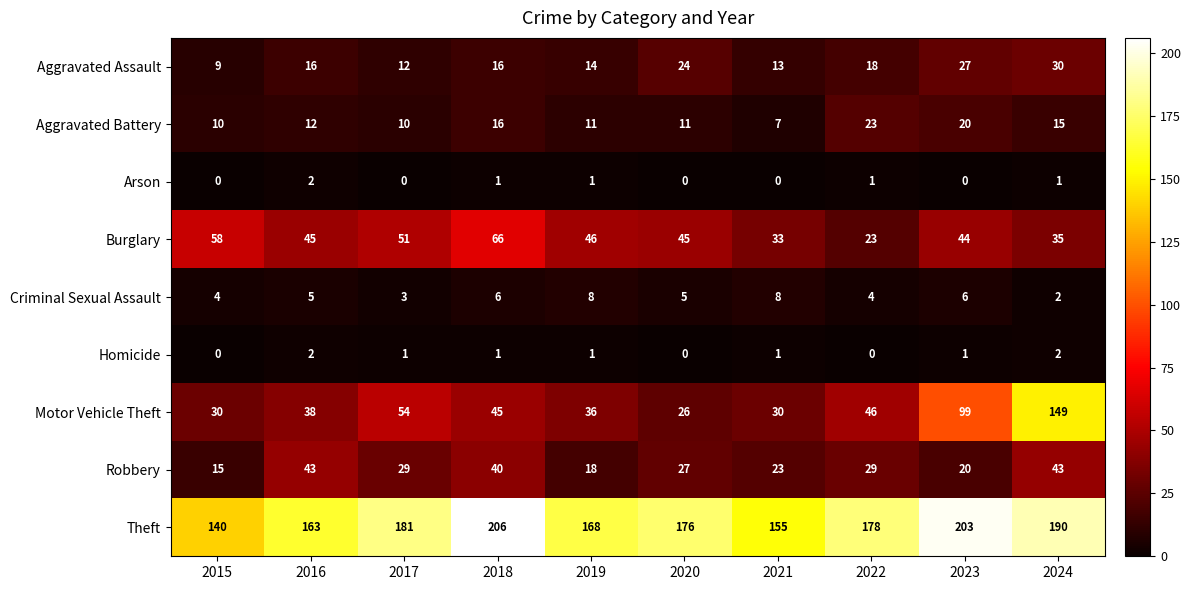

What is the difference between the Aggravated Battery values at 2018 and 2017?

6